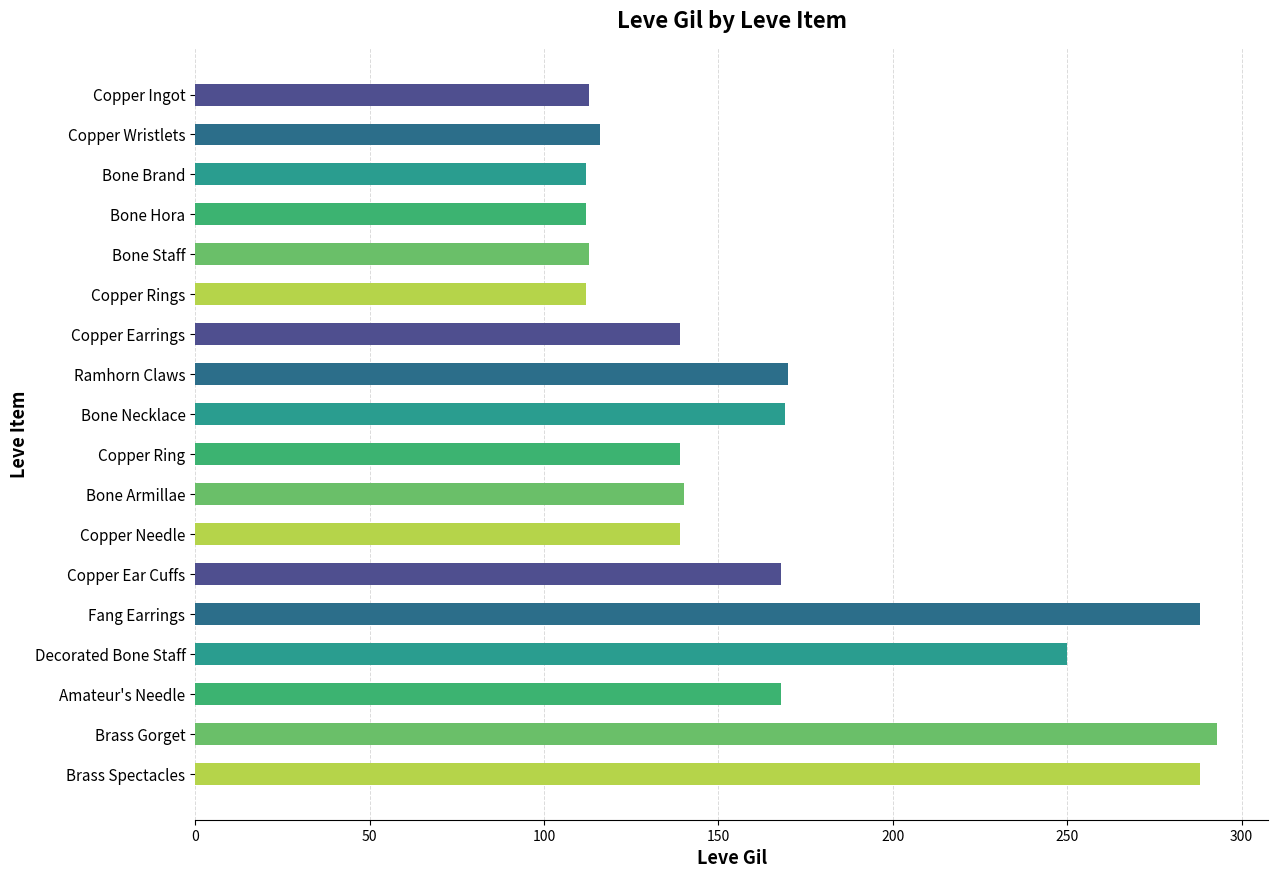

Approximately how many times larger is the value at Copper Earrings compared to Decorated Bone Staff?

0.6